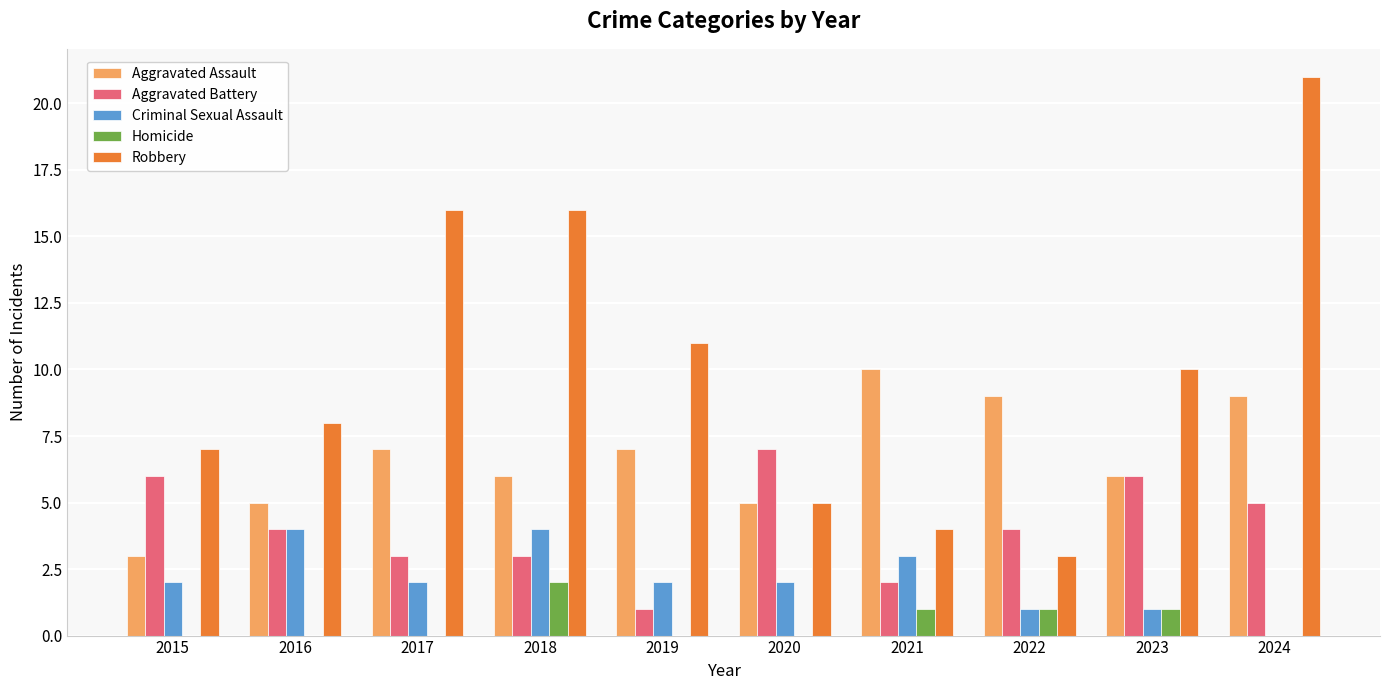

Count the number of categories in the chart.

10